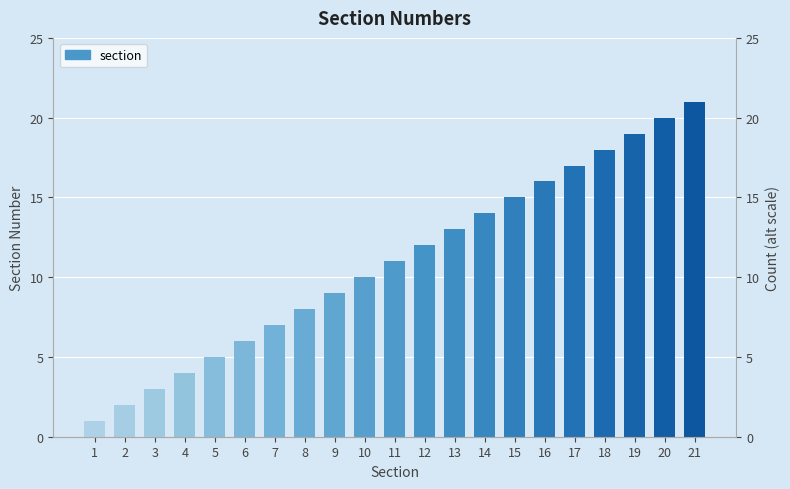

Where is the data nearest to the value 11?

11